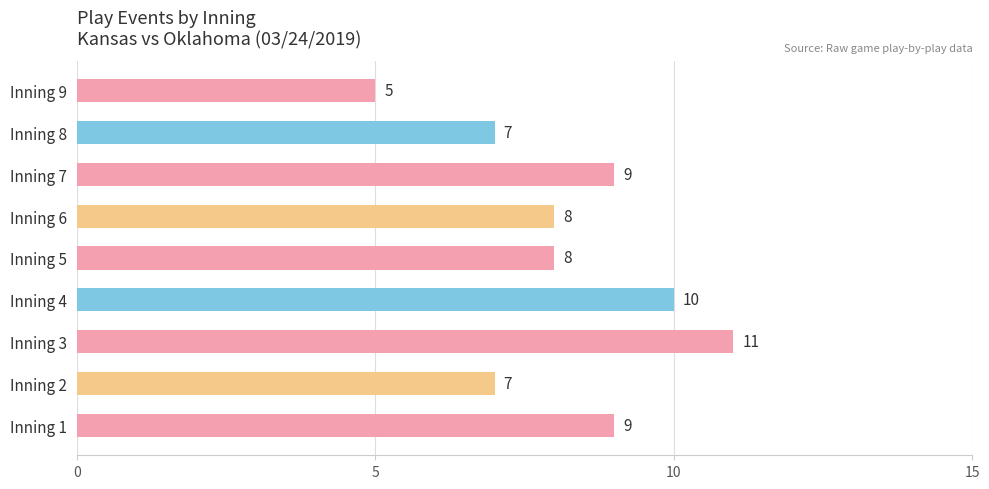

Between Inning 1 and Inning 8, which is larger?

Inning 1